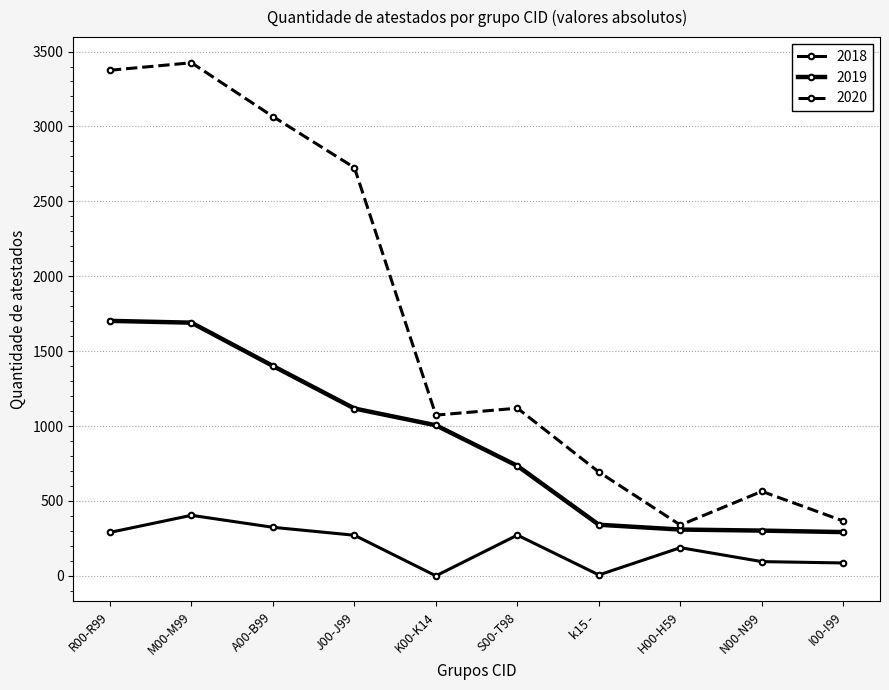

How many data points in 2018 are less than 271?

5